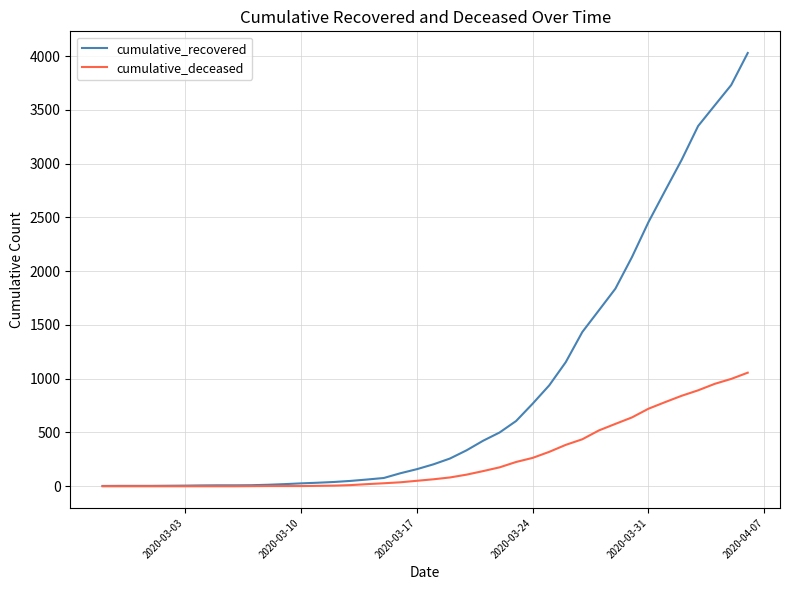

Which series has the largest range (max minus min)?

cumulative_recovered